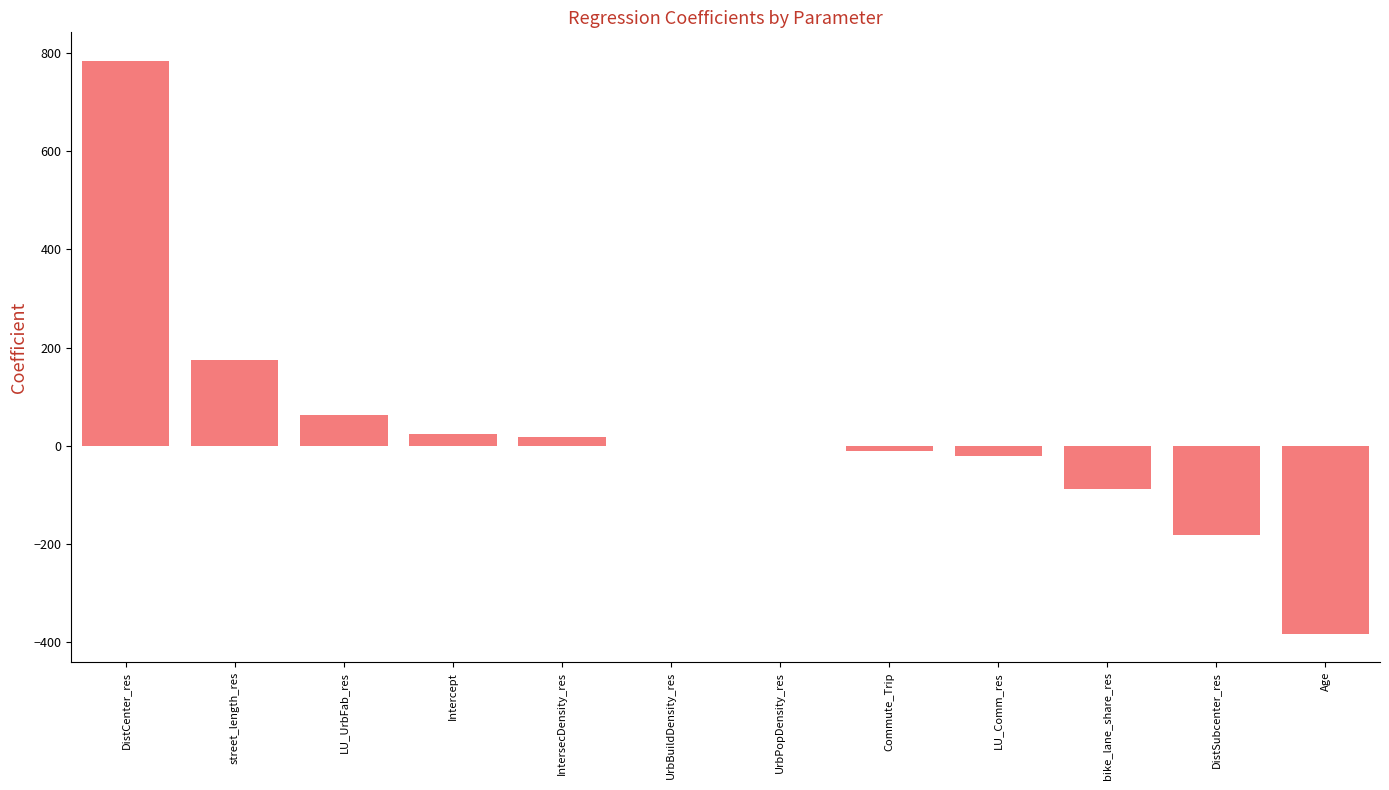

Between IntersecDensity_res and bike_lane_share_res, which is larger?

IntersecDensity_res